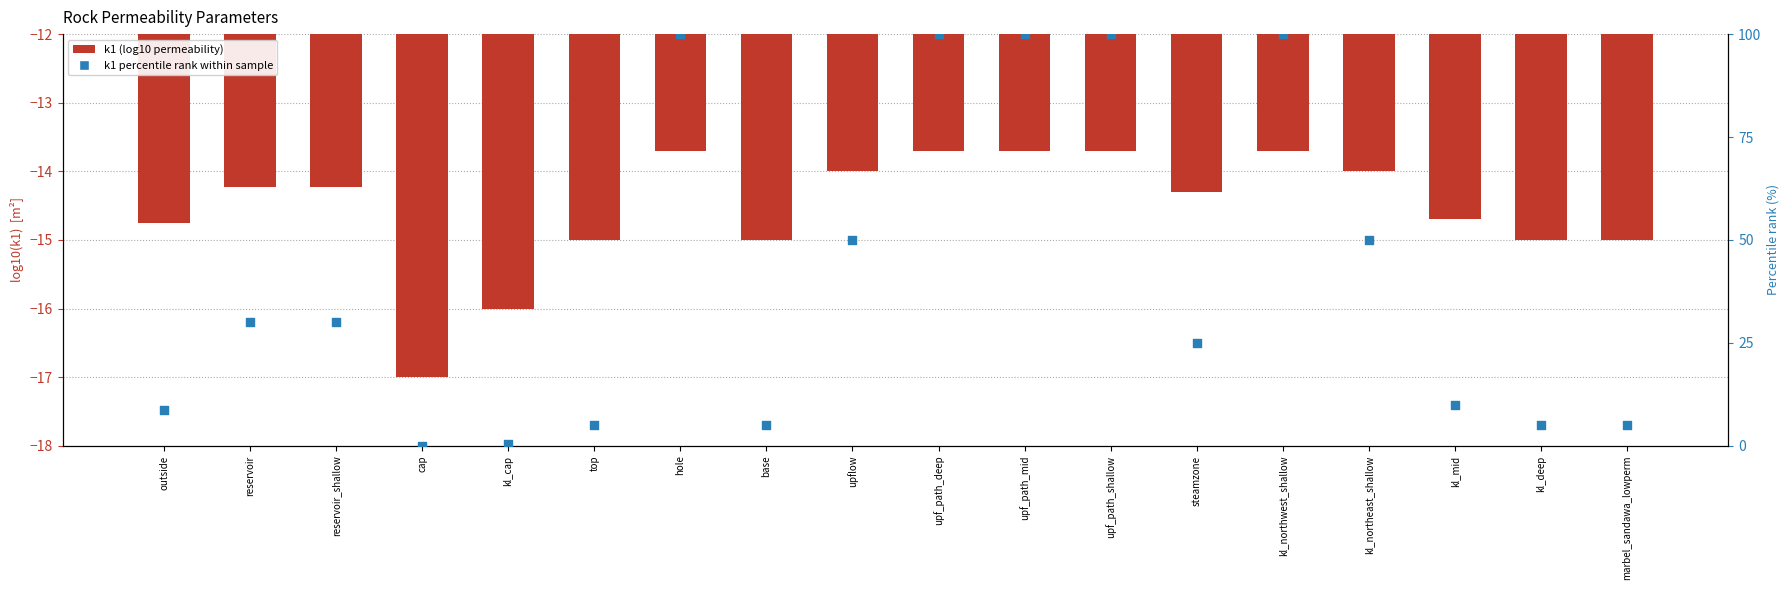

Which series has the largest Y range (max minus min)?

k1 percentile rank